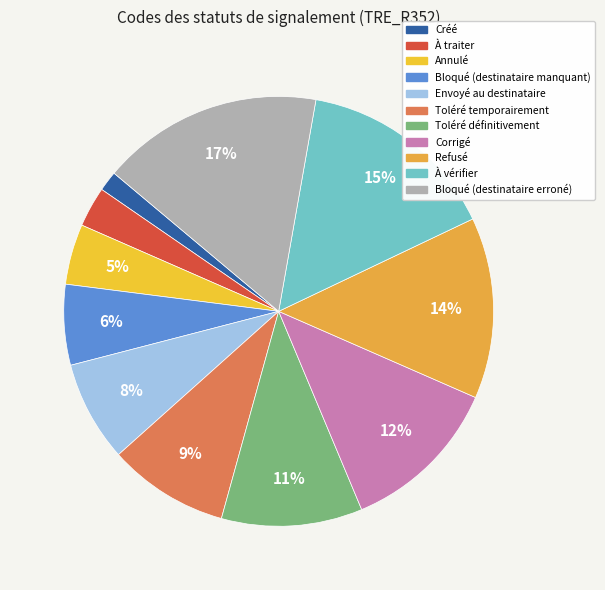

Rank the categories by value from highest to lowest.

Bloqué (destinataire erroné), À vérifier, Refusé, Corrigé, Toléré définitivement, Toléré temporairement, Envoyé au destinataire, Bloqué (destinataire manquant), Annulé, À traiter, Créé